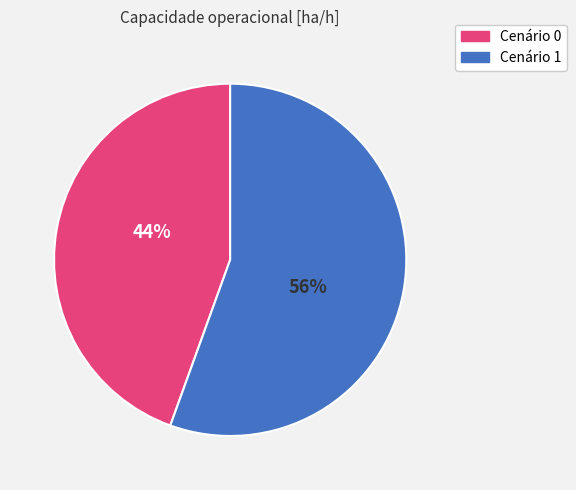

How many segments does this pie chart have?

2